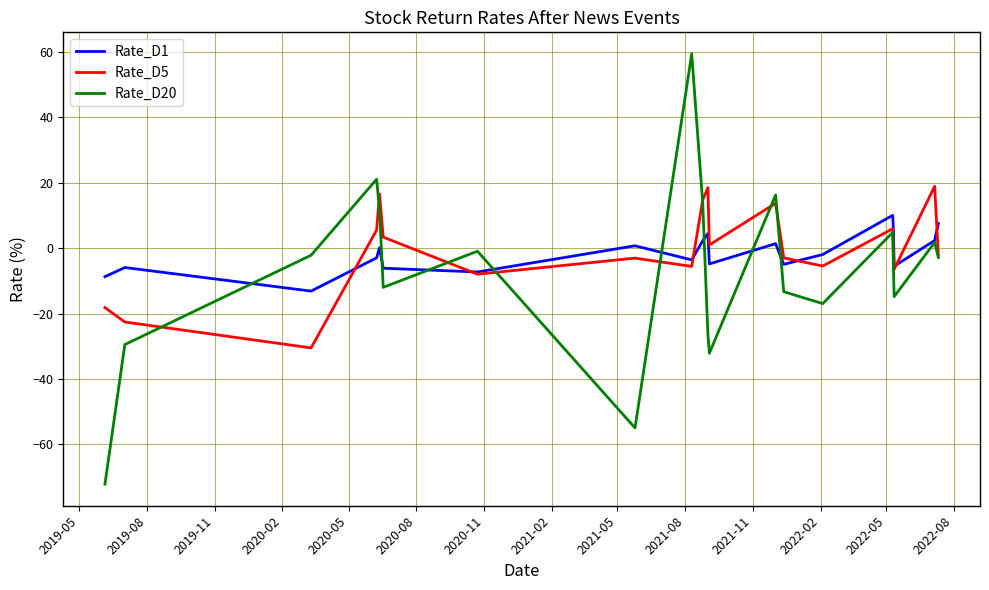

What is the greatest value displayed?

59.5